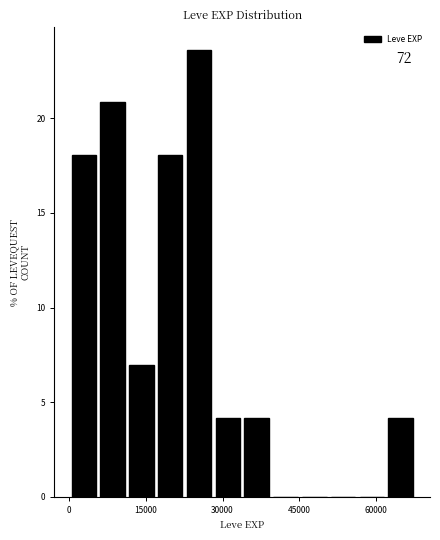

Read against the x-axis, roughly where is the centre of the tallest bar?

26000